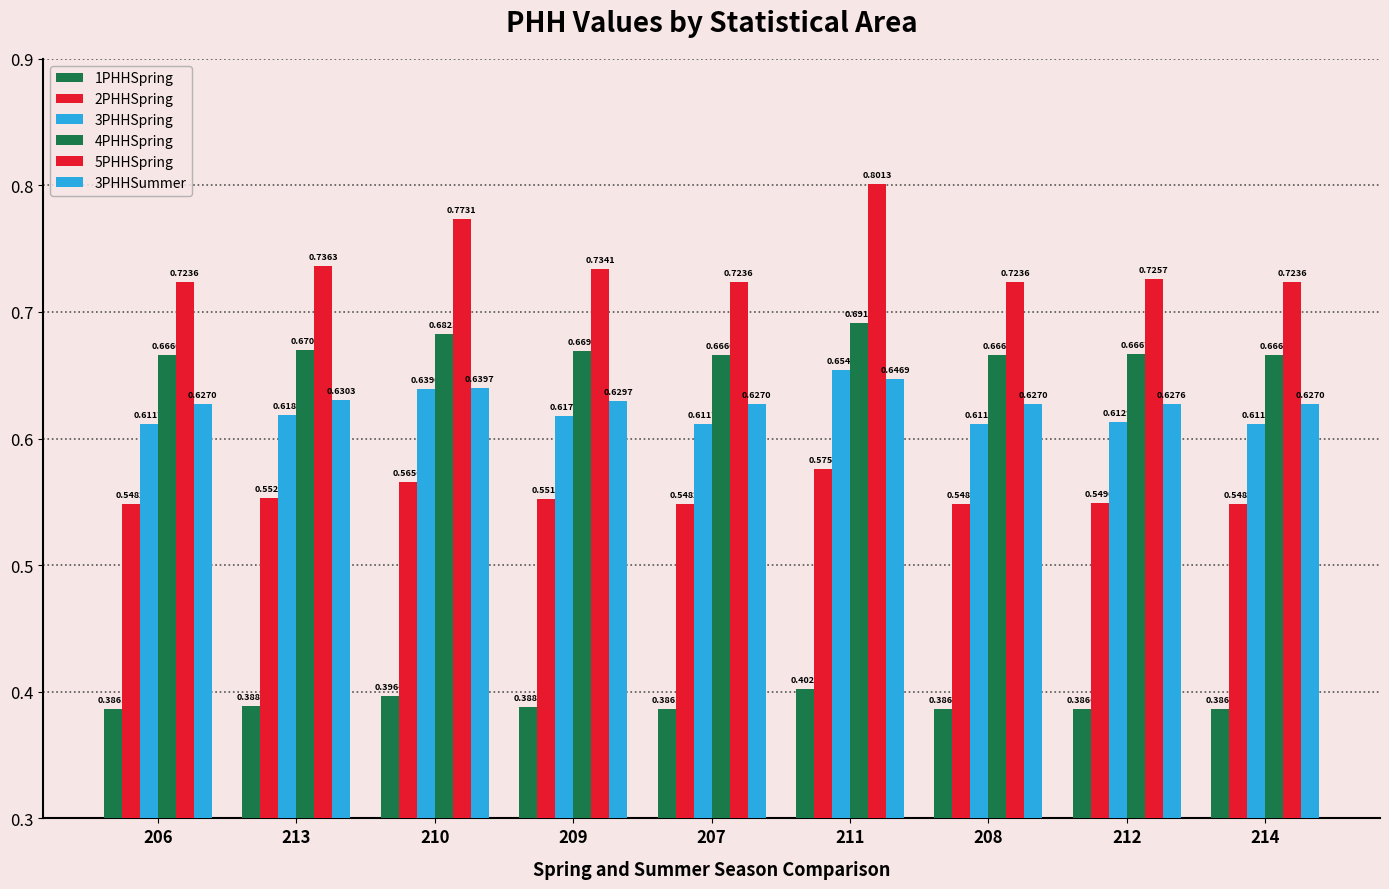

Reading left to right, extract all data points from this chart.

1PHHSpring: 206=0.4	213=0.4	210=0.4	209=0.4	207=0.4	211=0.4	208=0.4	212=0.4	214=0.4
2PHHSpring: 206=0.5	213=0.6	210=0.6	209=0.6	207=0.5	211=0.6	208=0.5	212=0.5	214=0.5
3PHHSpring: 206=0.6	213=0.6	210=0.6	209=0.6	207=0.6	211=0.7	208=0.6	212=0.6	214=0.6
4PHHSpring: 206=0.7	213=0.7	210=0.7	209=0.7	207=0.7	211=0.7	208=0.7	212=0.7	214=0.7
5PHHSpring: 206=0.7	213=0.7	210=0.8	209=0.7	207=0.7	211=0.8	208=0.7	212=0.7	214=0.7
3PHHSummer: 206=0.6	213=0.6	210=0.6	209=0.6	207=0.6	211=0.6	208=0.6	212=0.6	214=0.6